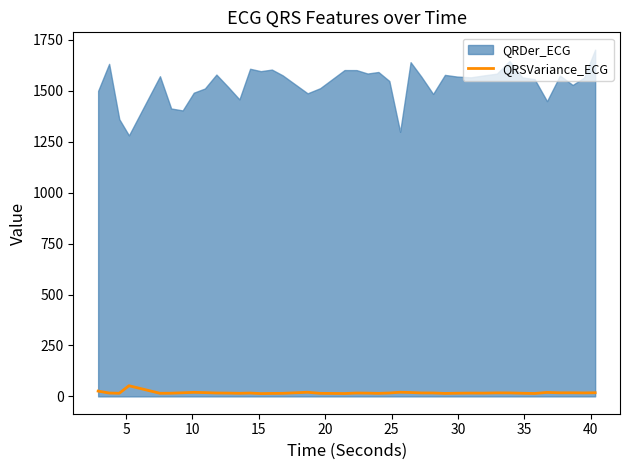

What is the highest value of the QRSVariance_ECG series?

52.4